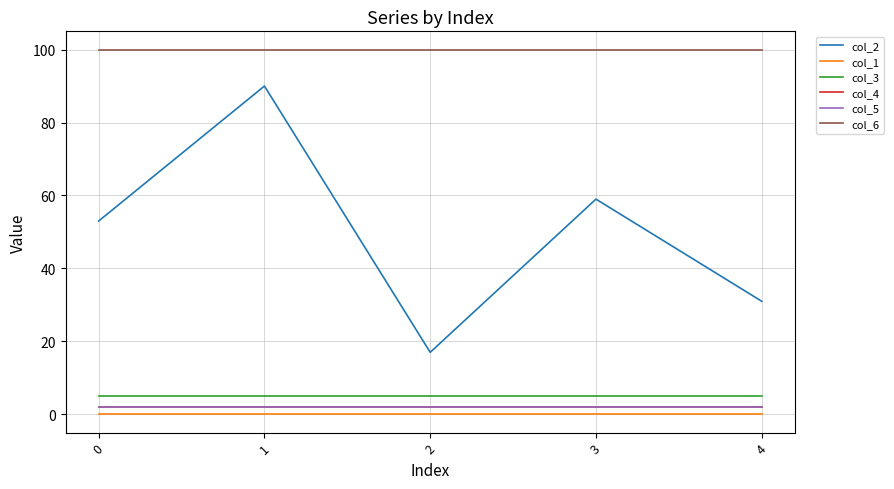

What is the total value across all series at 1?

199